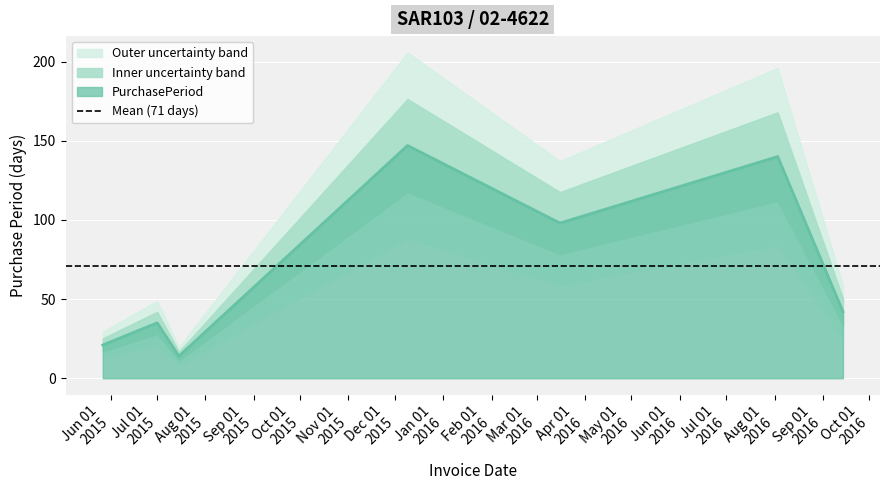

What is the minimum value for PurchasePeriod?

14